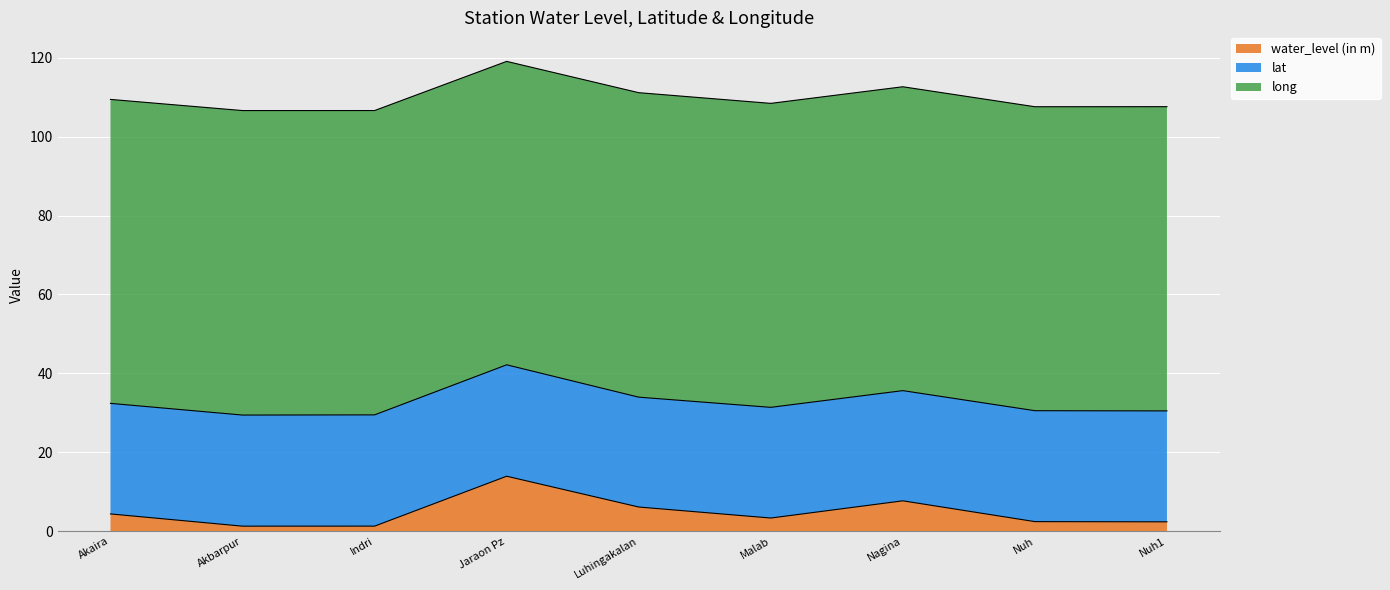

How many interior local peaks does the water_level (in m) series have?

2